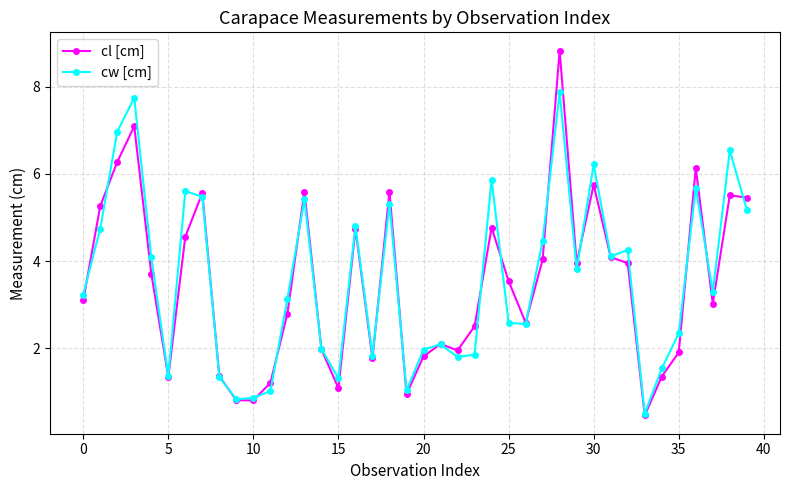

True or false: cl [cm] has more than 0 points higher than both neighbors.

True